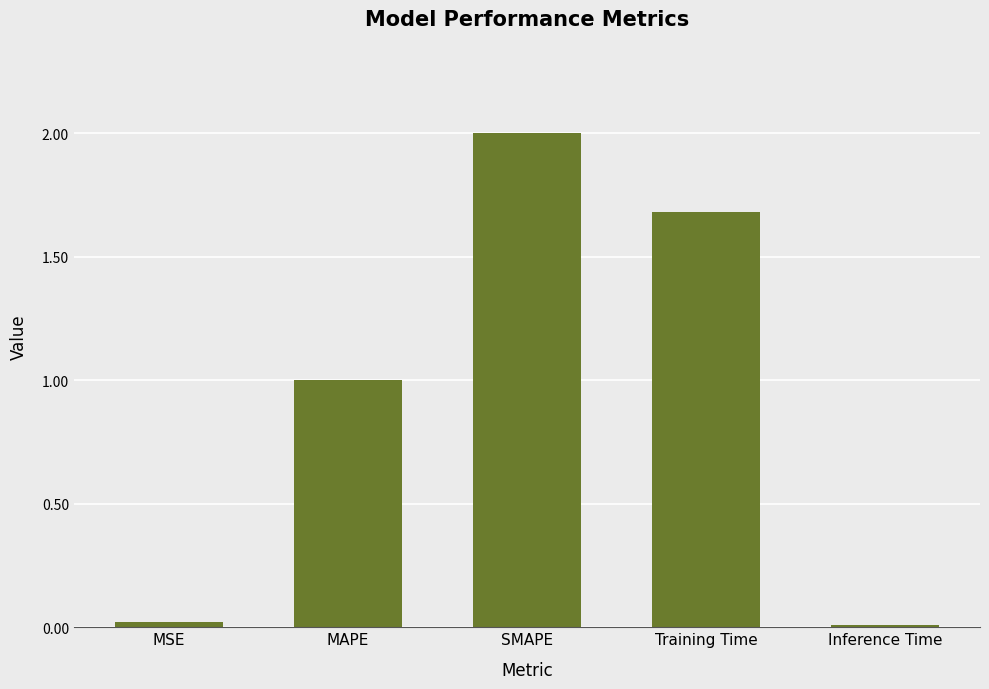

What is the difference between the maximum and second lowest values?

2.0